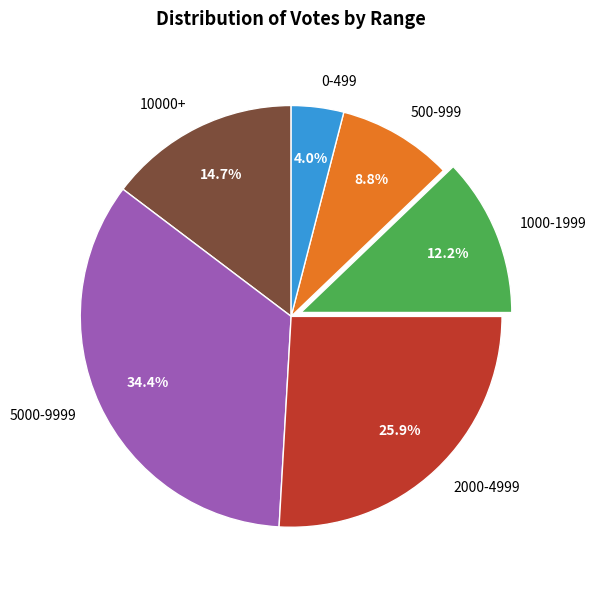

Combined, what portion of the pie is 1000-1999 and 0-499?

16.2%